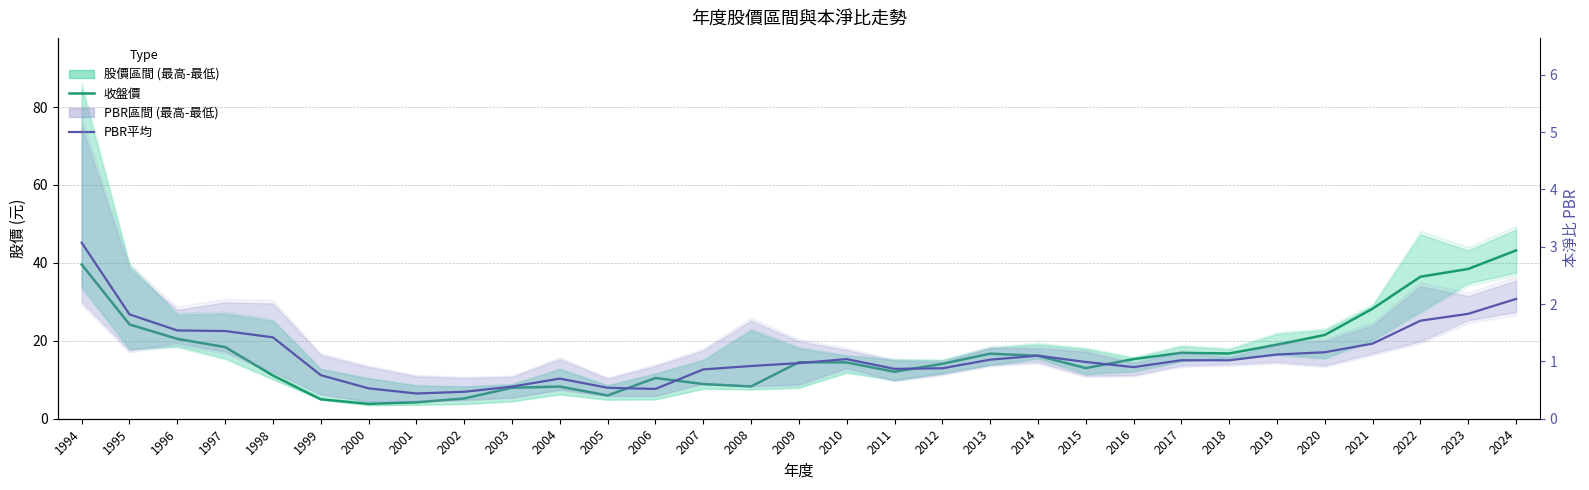

How many interior local valleys does the PBR平均 series have?

4